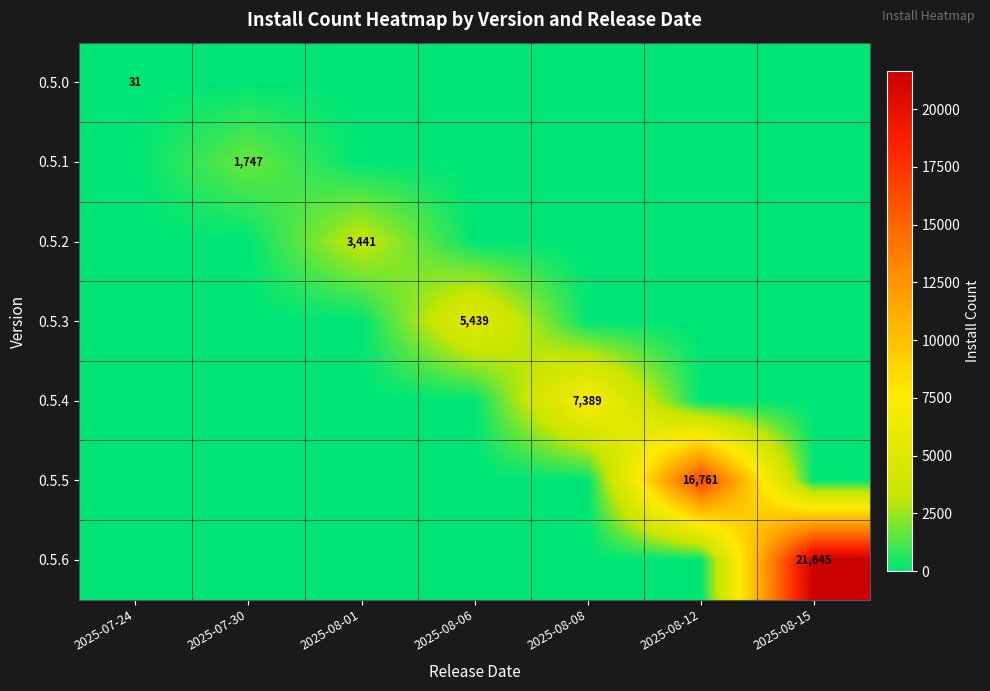

What is the difference between the highest and lowest values at 2025-08-08?

7389